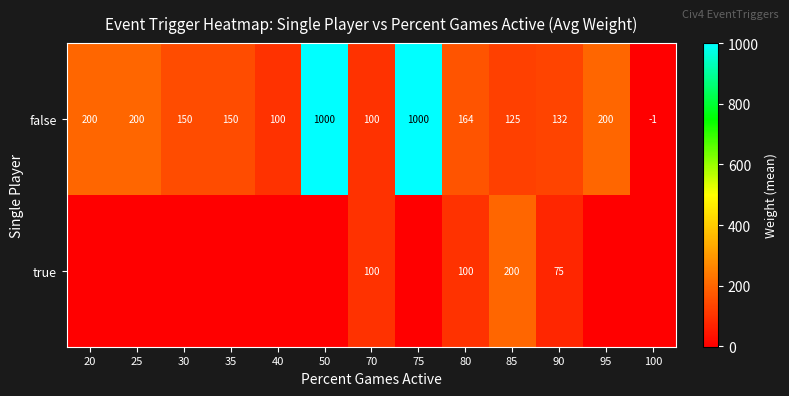

True or false: false has a value of 1504 at 75.

False